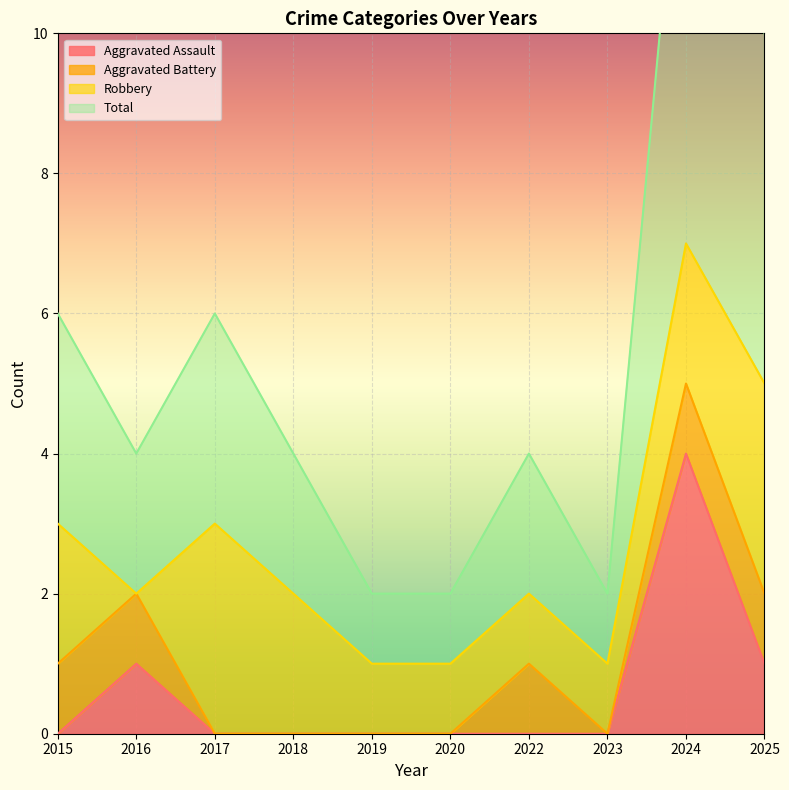

Which series has the largest range (max minus min)?

Total